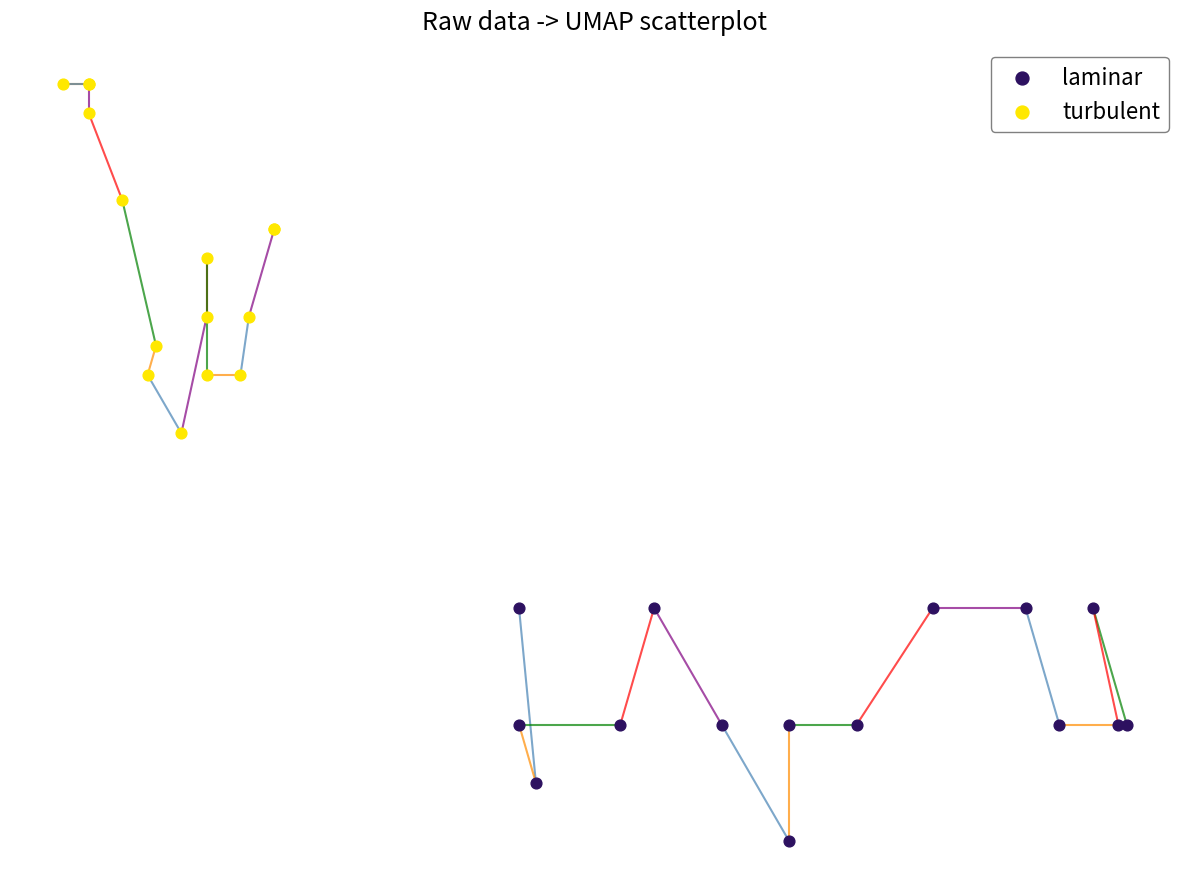

Which series has the largest Y range (max minus min)?

turbulent